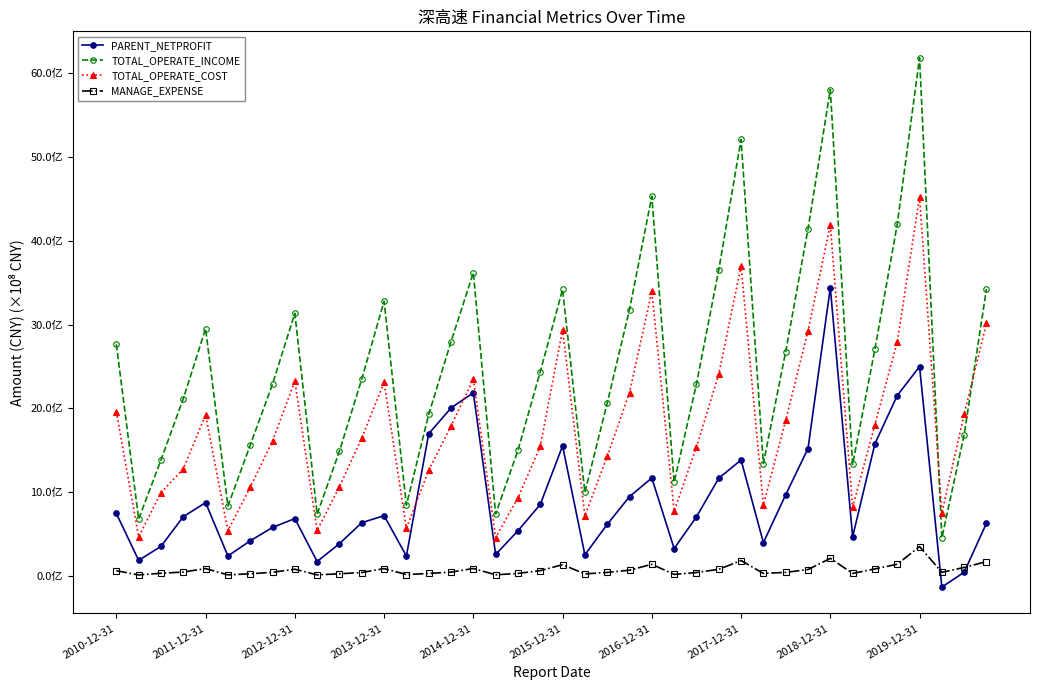

Is this an area chart (filled region under the line)?

No